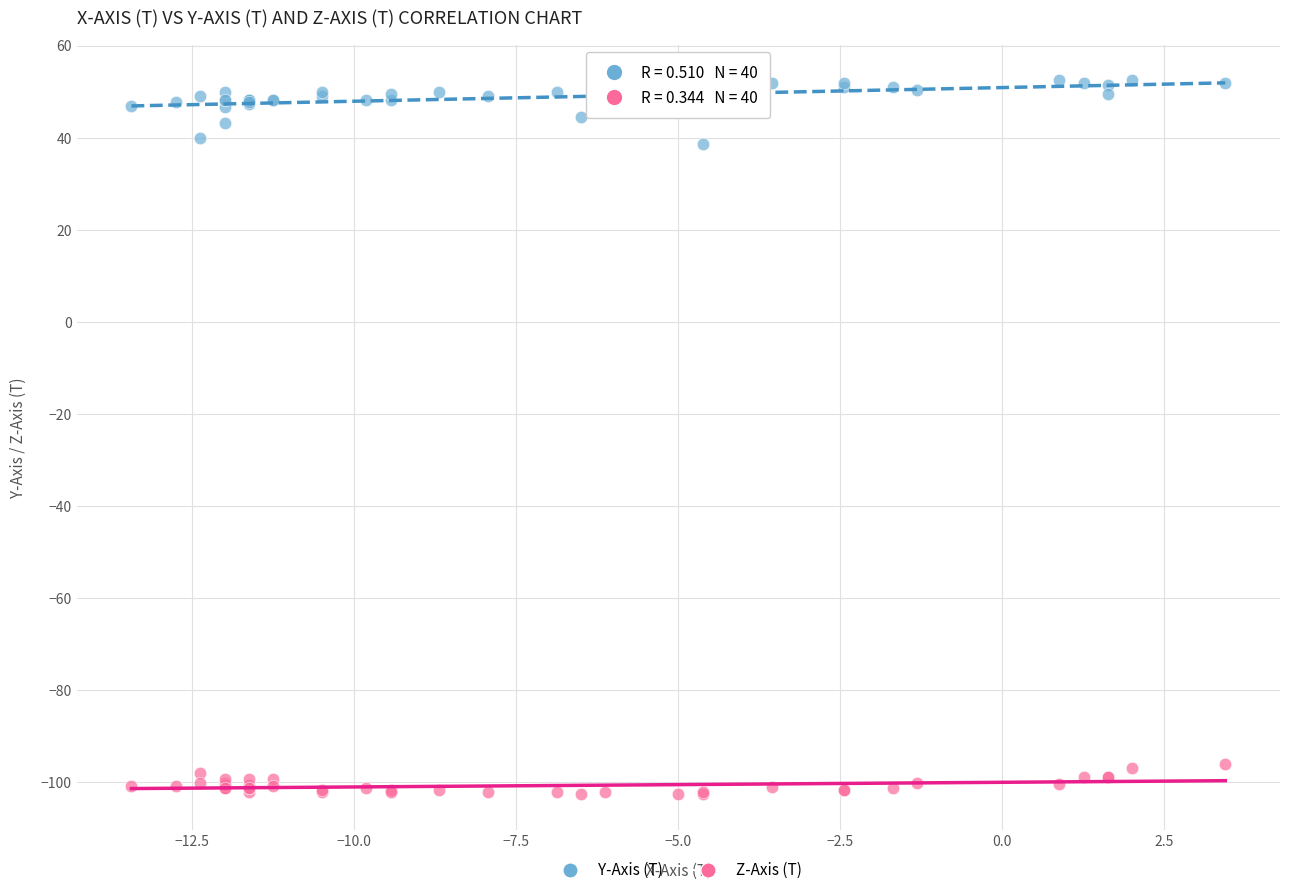

Which series has the widest spread of Y values?

Y-Axis (T)